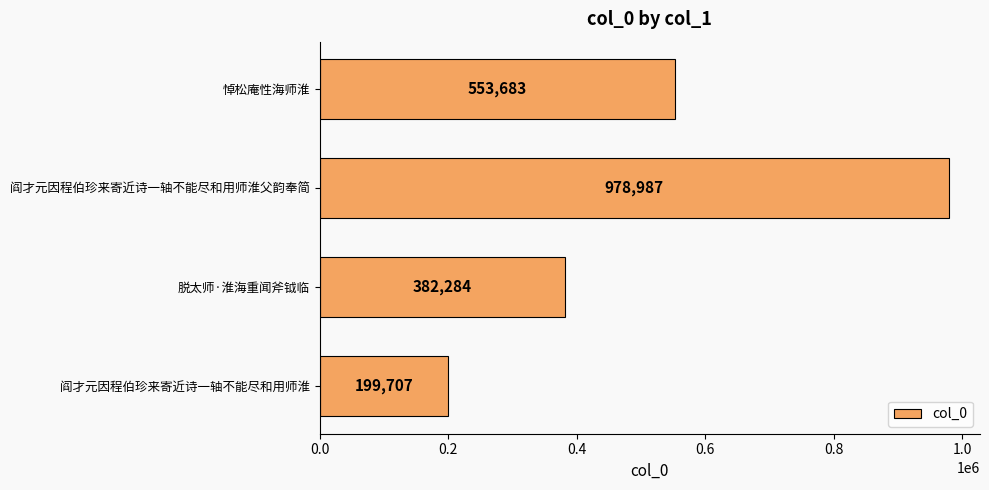

Approximately how many times larger is the value at 阎才元因程伯珍来寄近诗一轴不能尽和用师淮父韵奉简 compared to 阎才元因程伯珍来寄近诗一轴不能尽和用师淮?

4.9